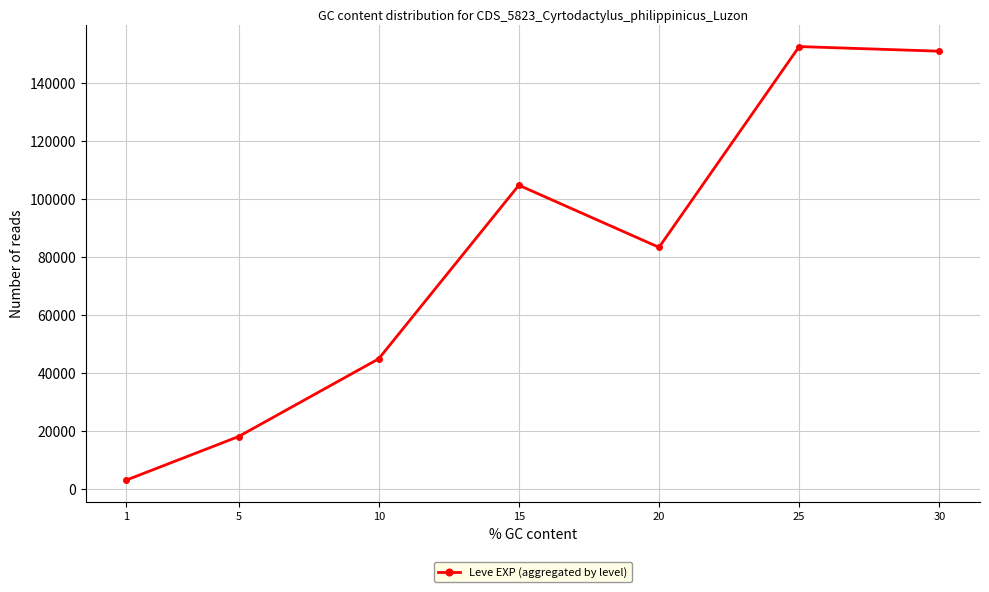

Between 1 and 25, which is larger?

25